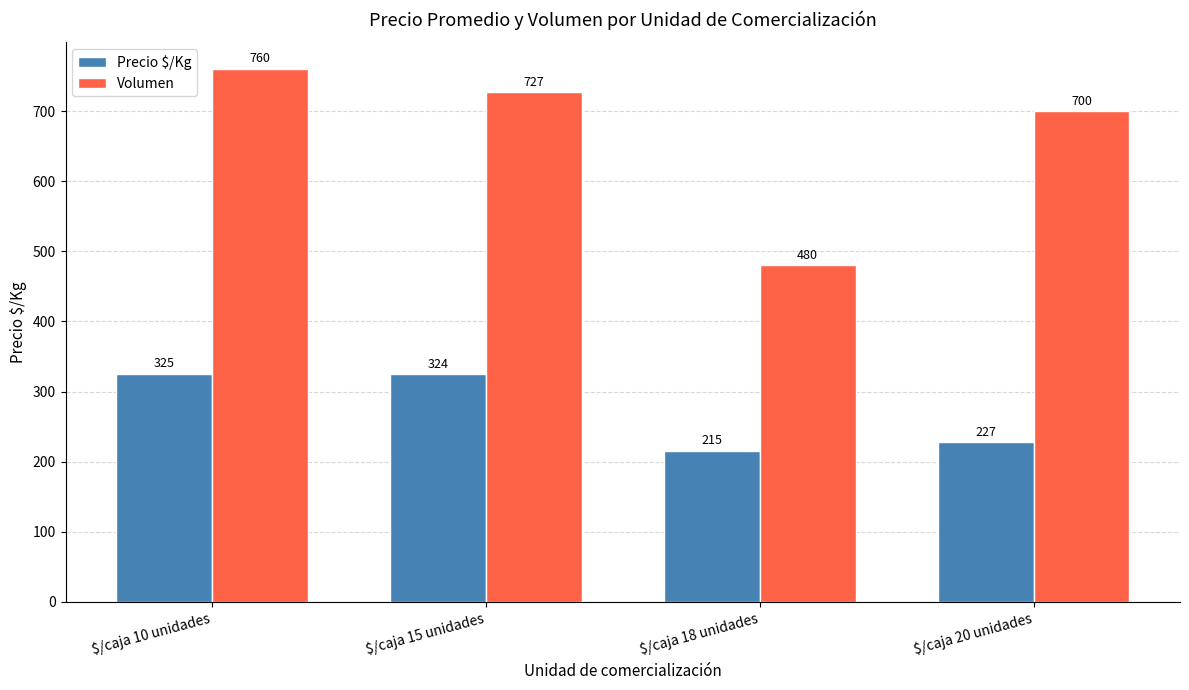

Which category has the highest value in the Precio $/Kg series?

$/caja 10 unidades